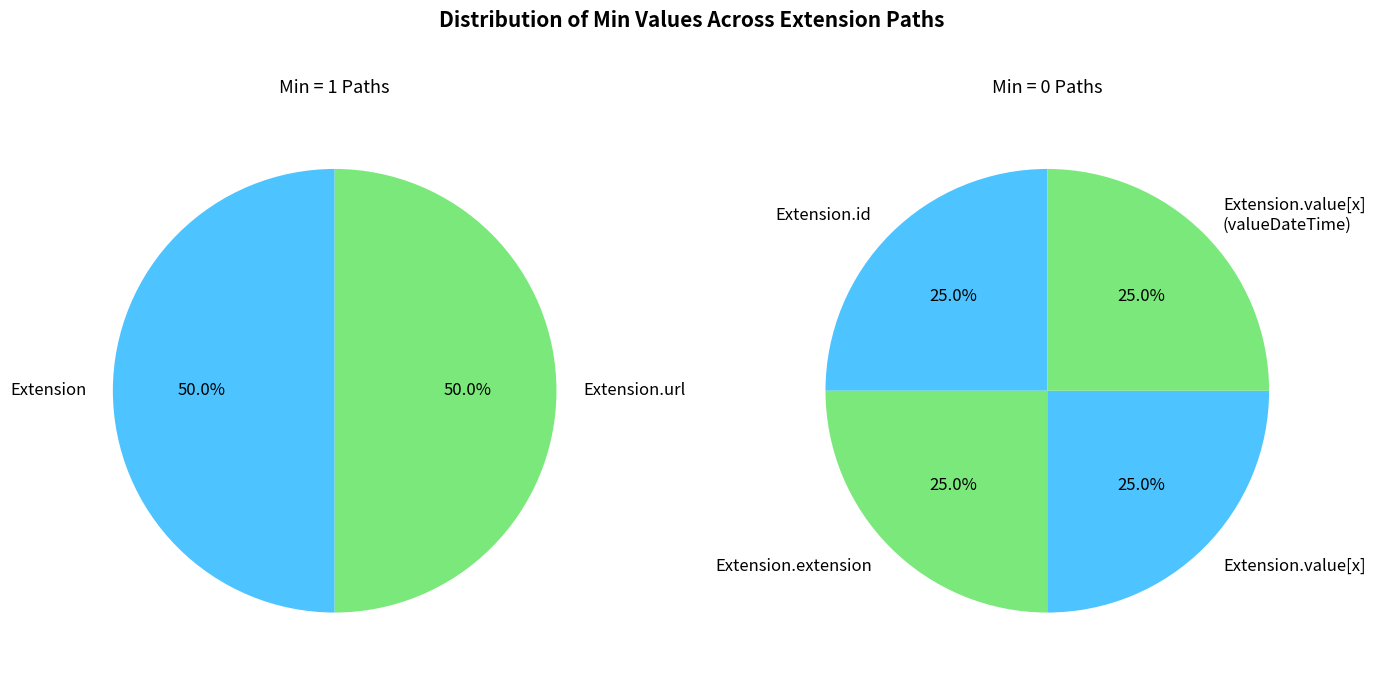

True or false: Extension.url accounts for 61% of the total.

False